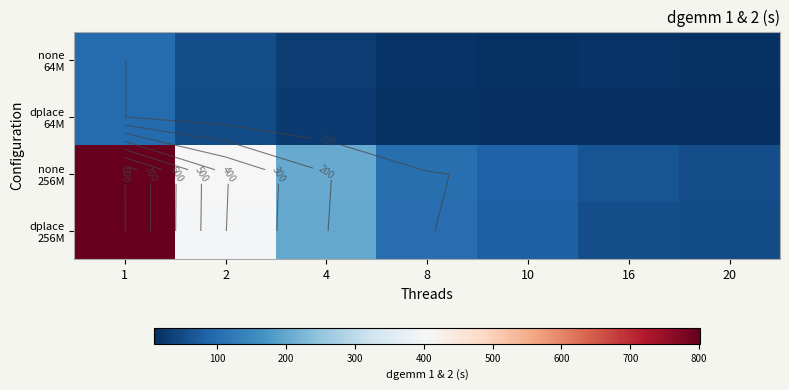

Which has a higher value, 8 or 2?

2